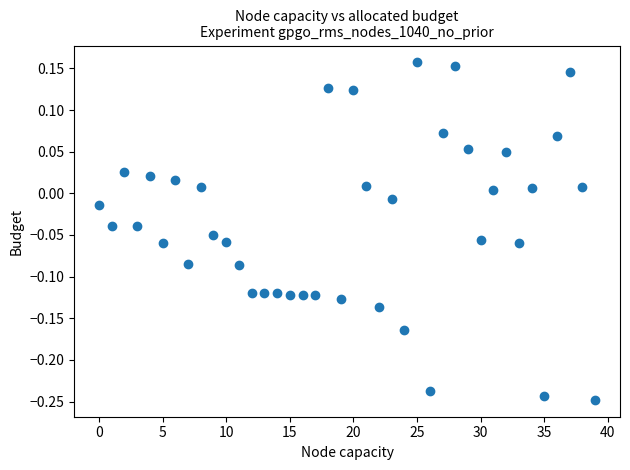

What is the range of Y values (max minus min)?

0.4